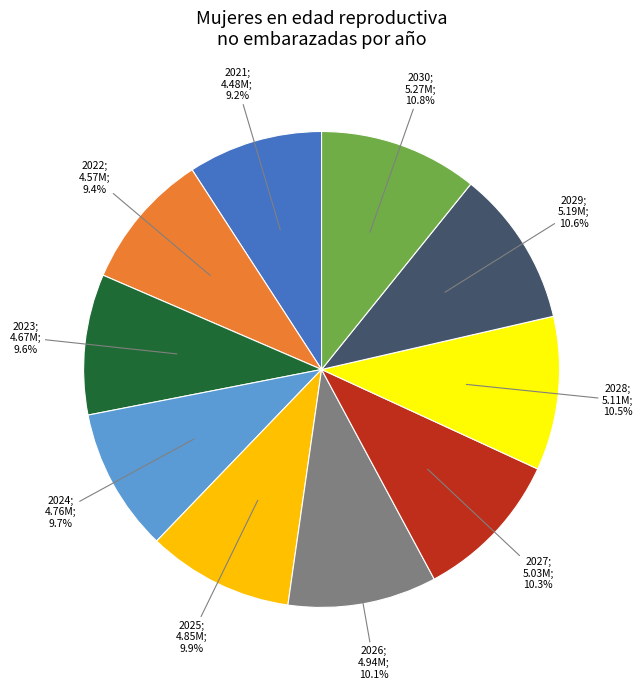

Does any single category account for the majority?

No